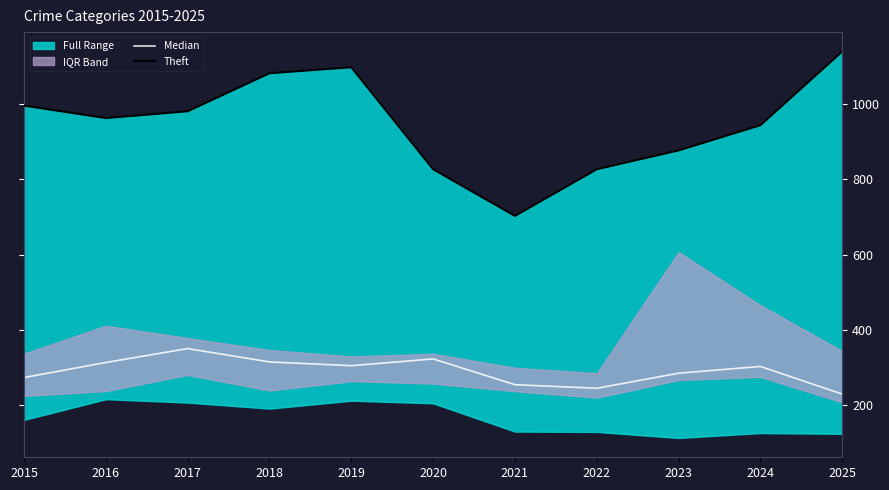

What is the difference between the Theft values at 2023 and 2025?

263.0